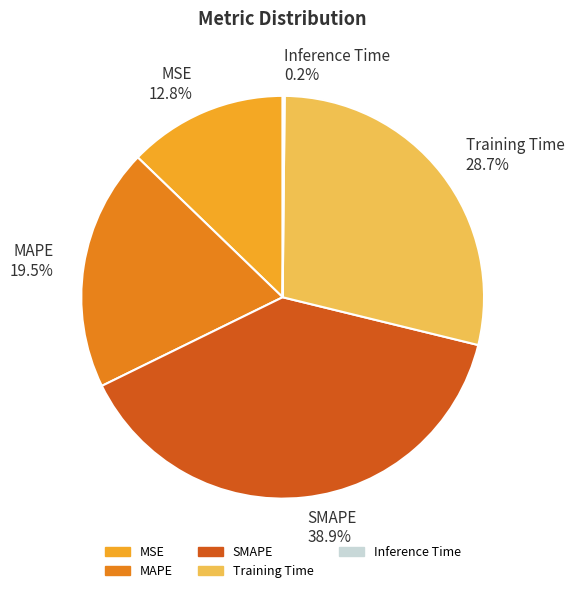

Is there any slice that represents more than half of the pie?

No